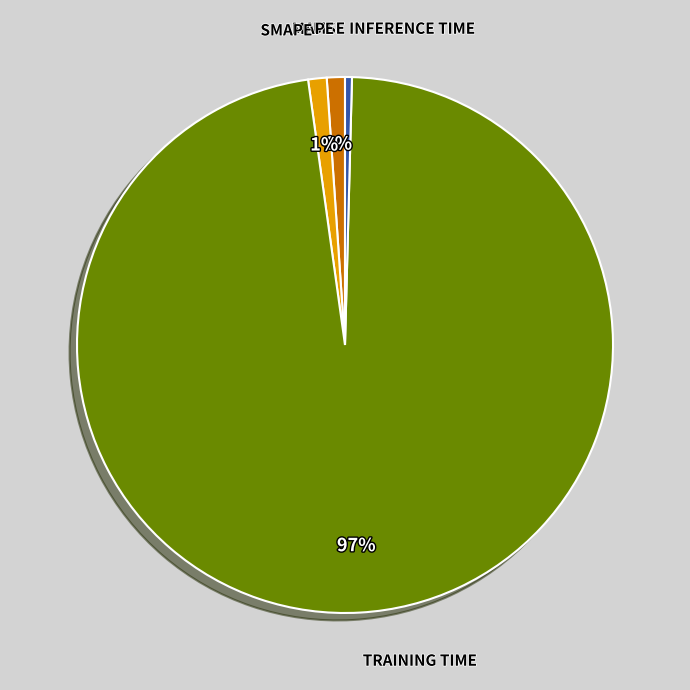

Does any single category account for the majority?

Yes